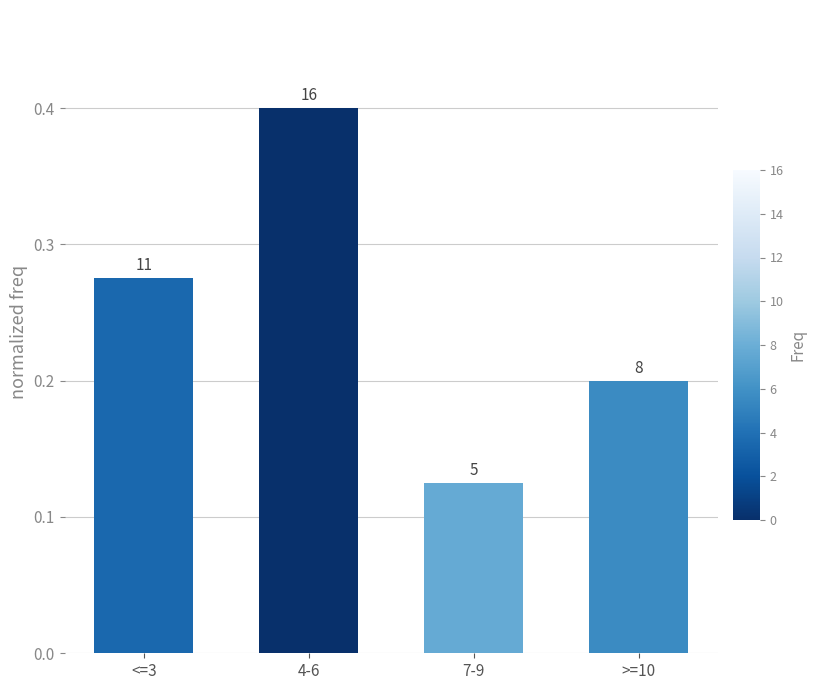

Are the bars horizontal?

No